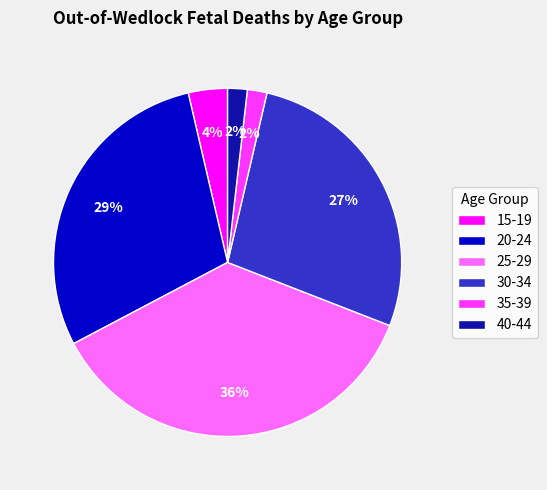

Which has a higher value, 20-24 or 15-19?

20-24